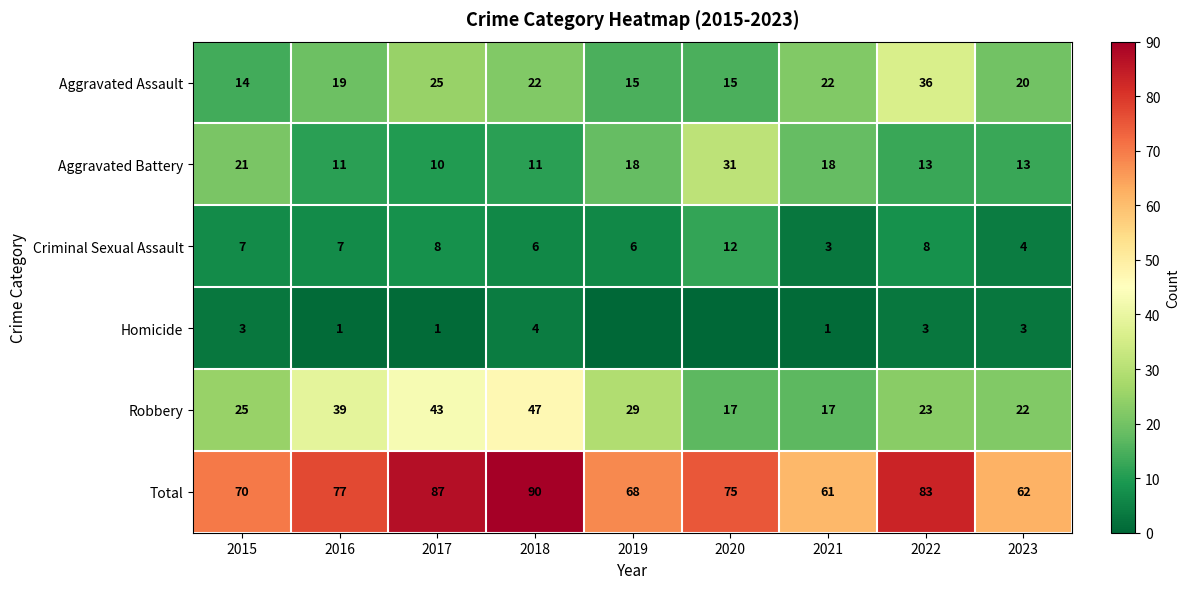

At which category is the sum across all series the highest?

2018